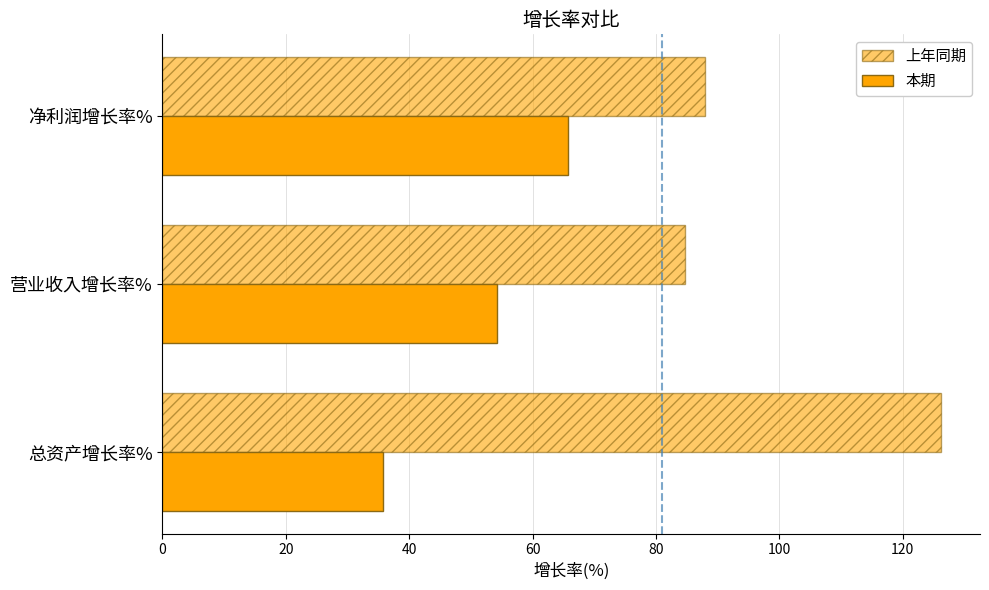

How many data points in 上年同期 are above 87?

2